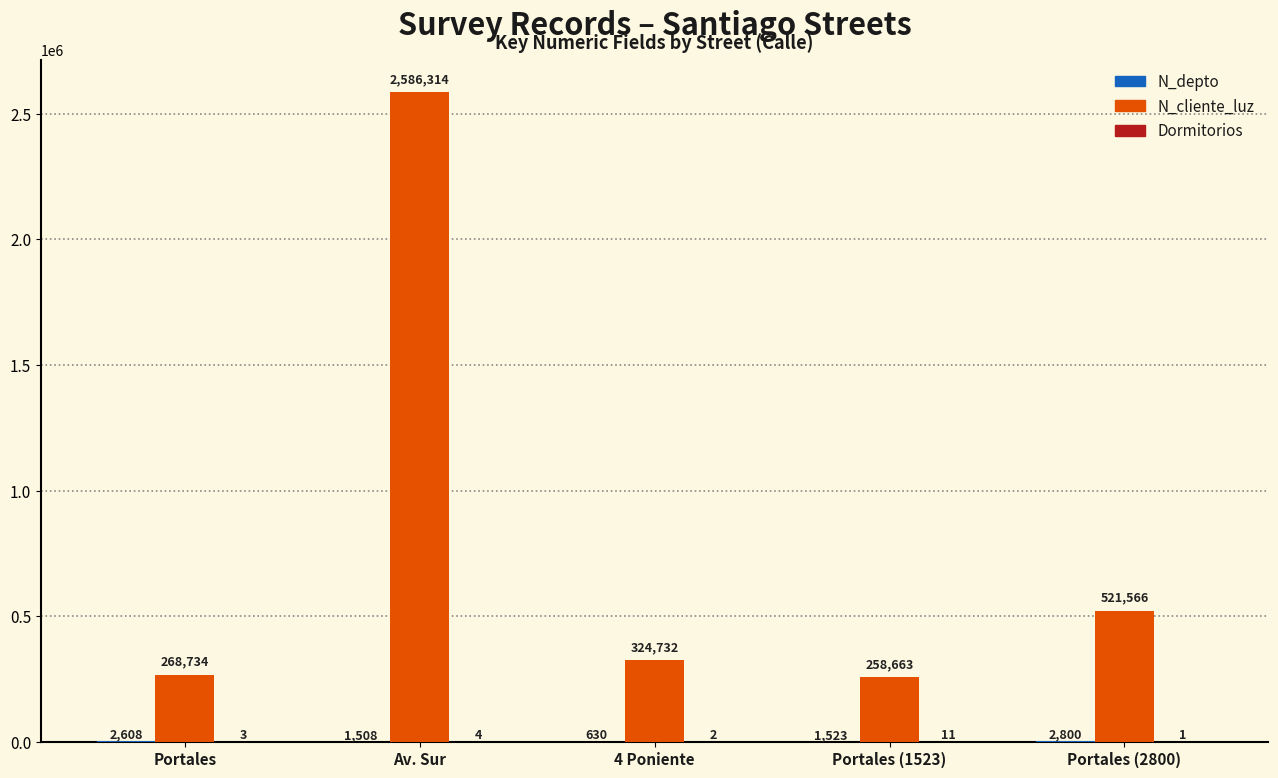

What is the highest value of the N_cliente_luz series?

2586314